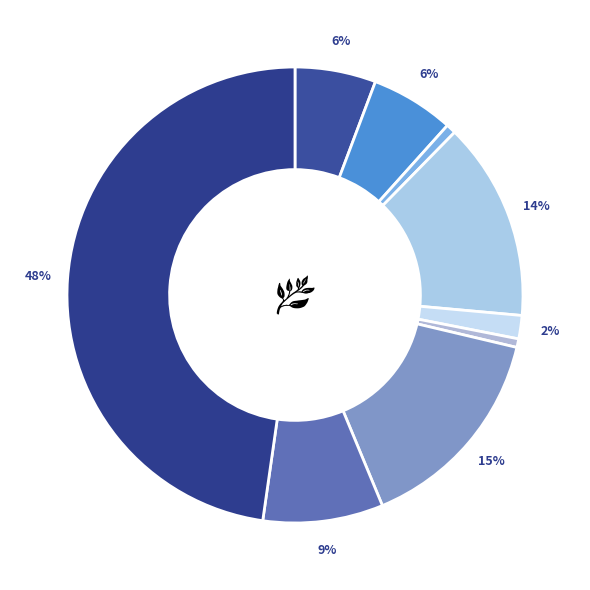

Count the number of slices in the pie.

9